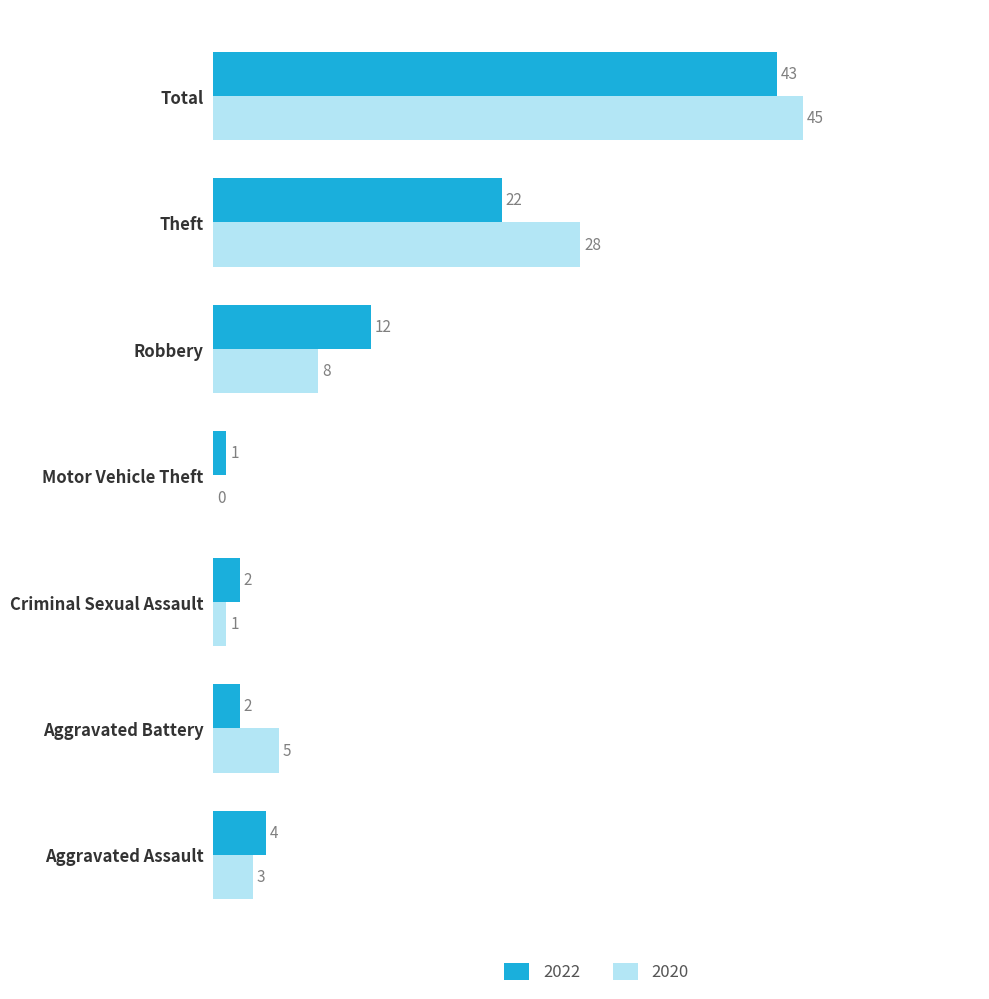

What is the sum of all 2022 values?

86